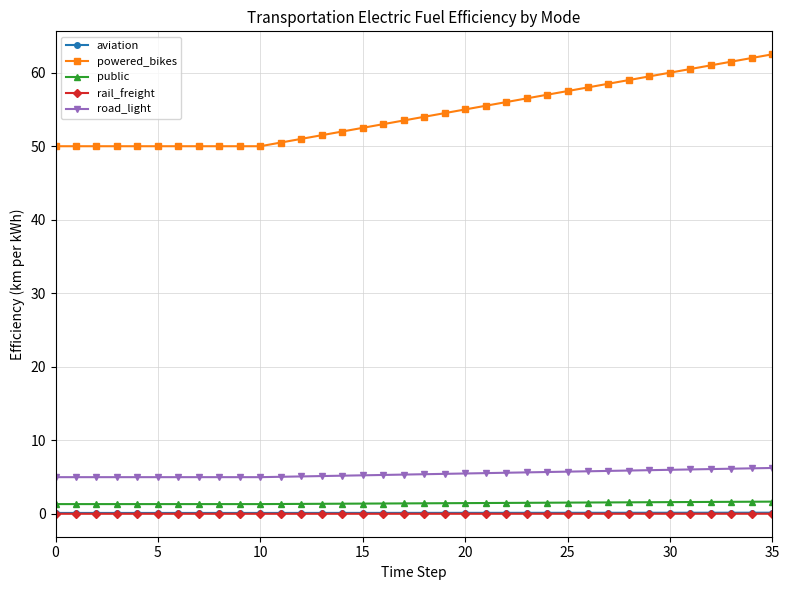

What is the lowest value of the powered_bikes series?

50.0